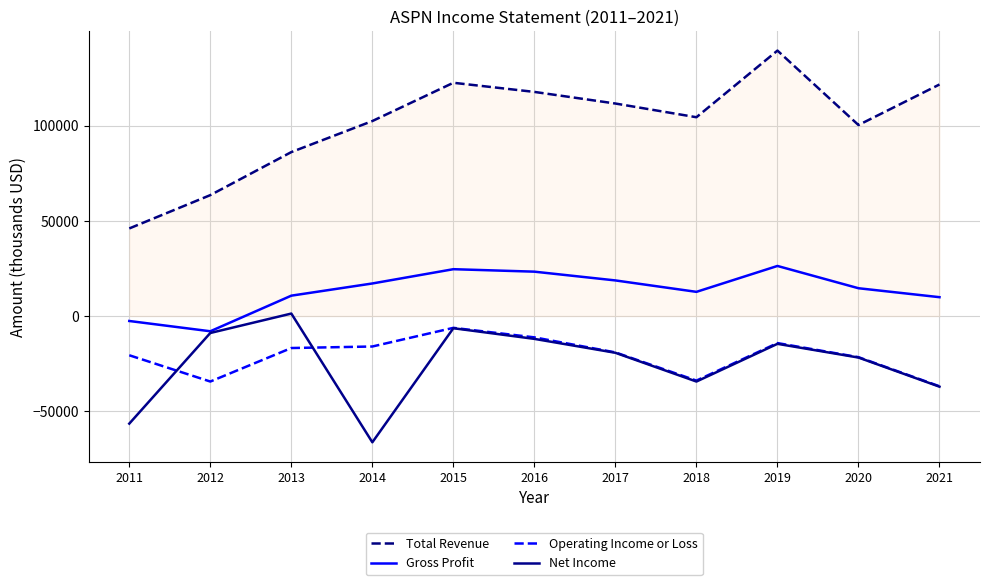

Where does the Operating Income or Loss series first go above -19100?

2013